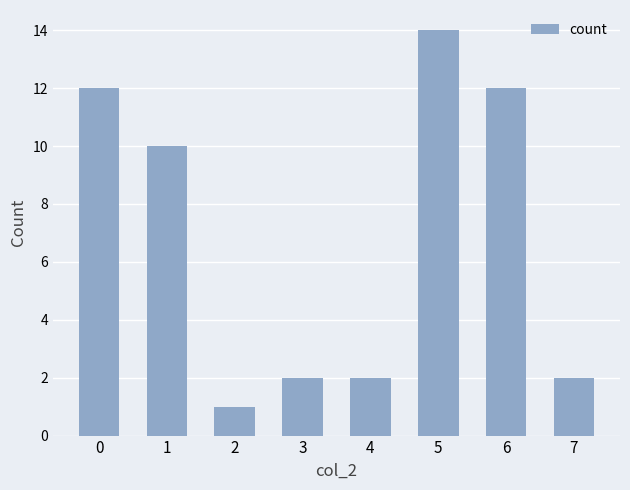

The chart shows a value of 21 at 5. True or false?

False